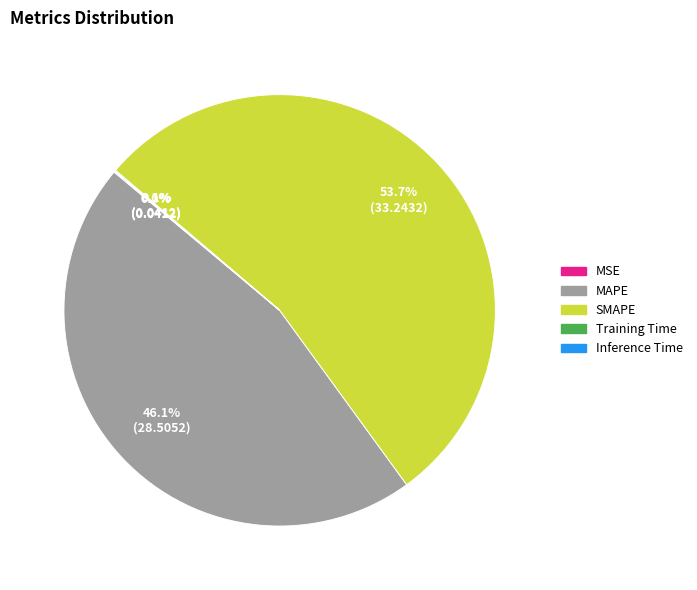

The MAPE slice represents 55% of the pie. True or false?

False